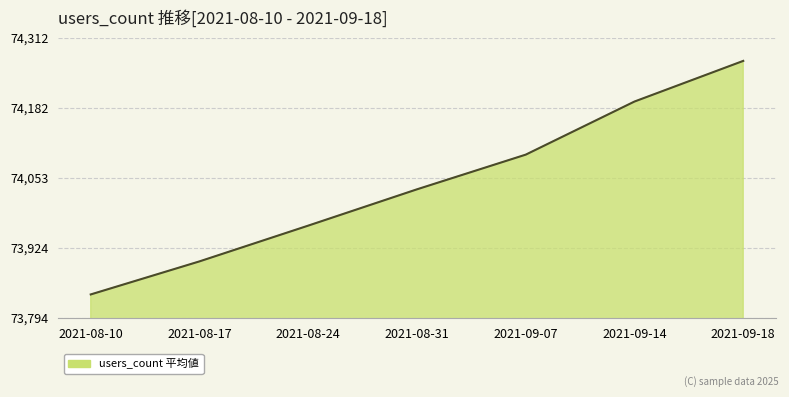

List the labels in order of value, largest first.

2021-09-18, 2021-09-14, 2021-09-07, 2021-08-31, 2021-08-24, 2021-08-17, 2021-08-10